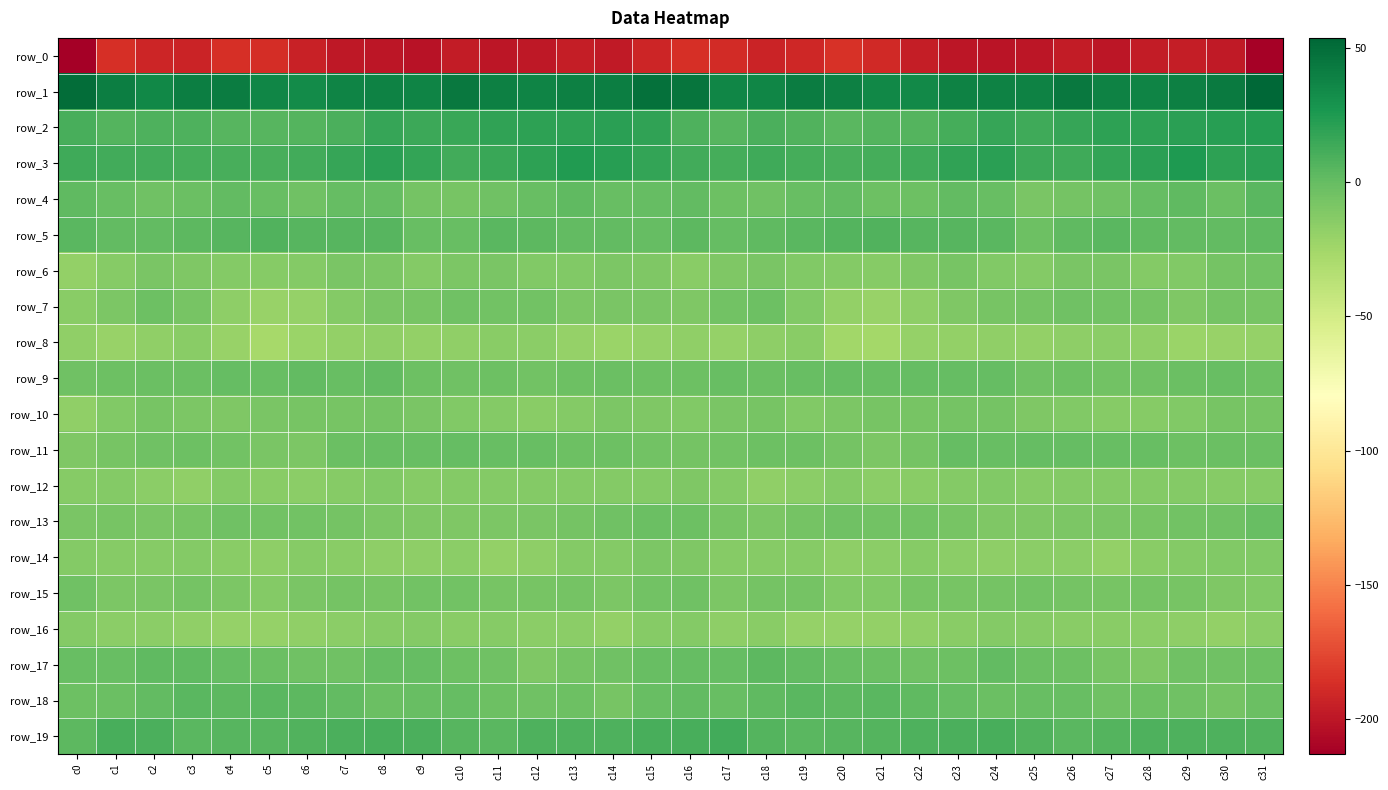

At c16, list the series in order from largest to smallest.

row_1, row_3, row_19, row_2, row_5, row_4, row_18, row_17, row_9, row_13, row_15, row_11, row_7, row_14, row_12, row_10, row_16, row_6, row_8, row_0